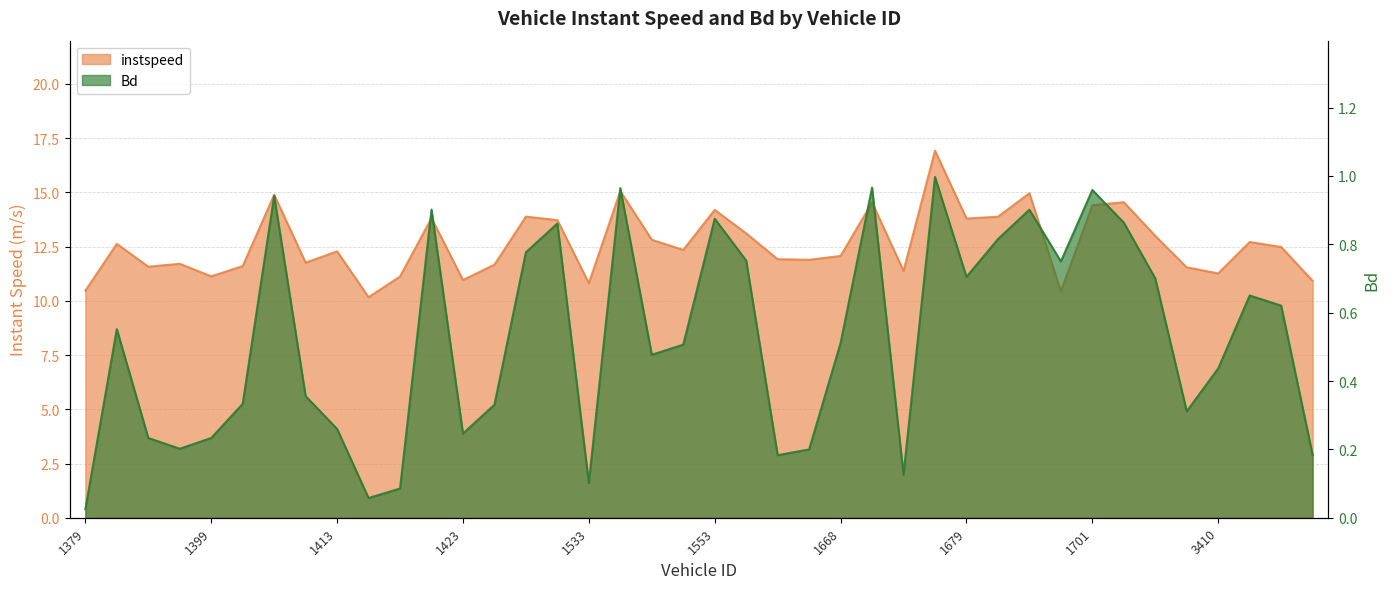

Between 1652 and 1410, which is larger?

1652